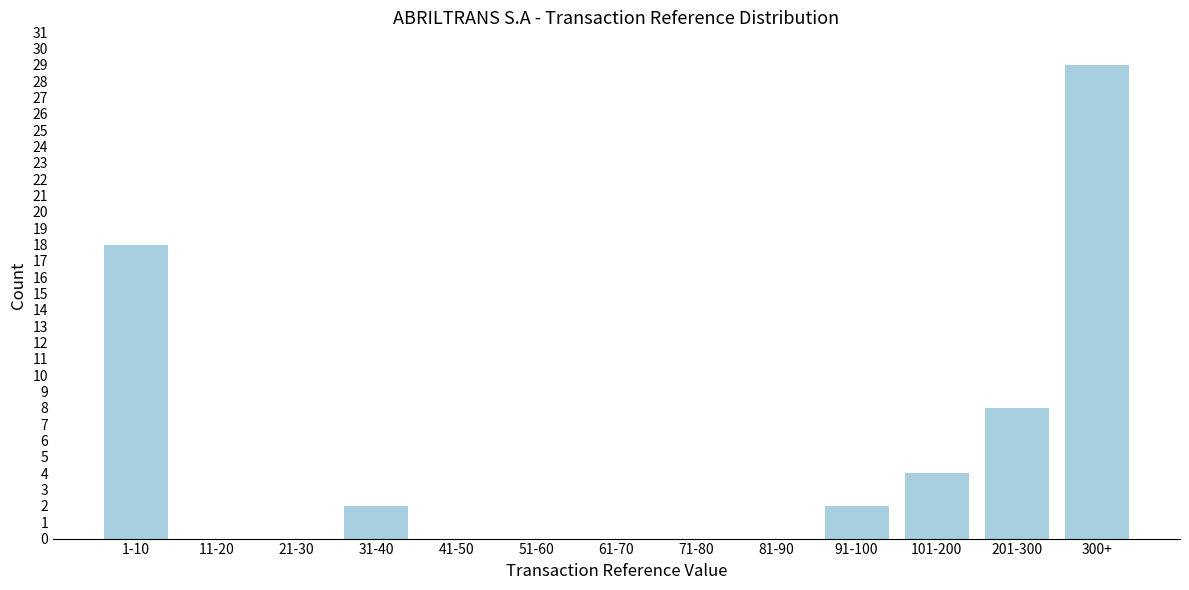

Reading right to left, list all the values displayed in this chart.

300+=29	201-300=8	101-200=4	91-100=2	81-90=0	71-80=0	61-70=0	51-60=0	41-50=0	31-40=2	21-30=0	11-20=0	1-10=18